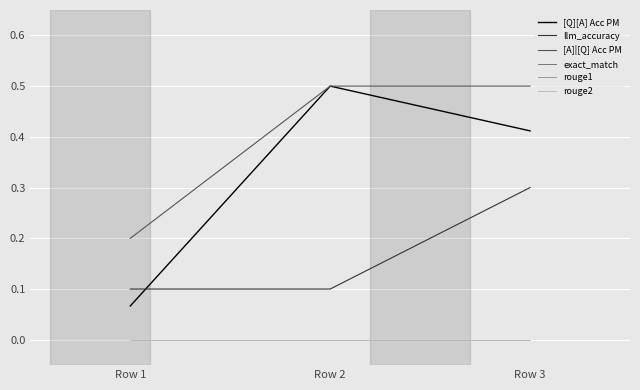

Does the chart display data point markers on the line(s)?

No